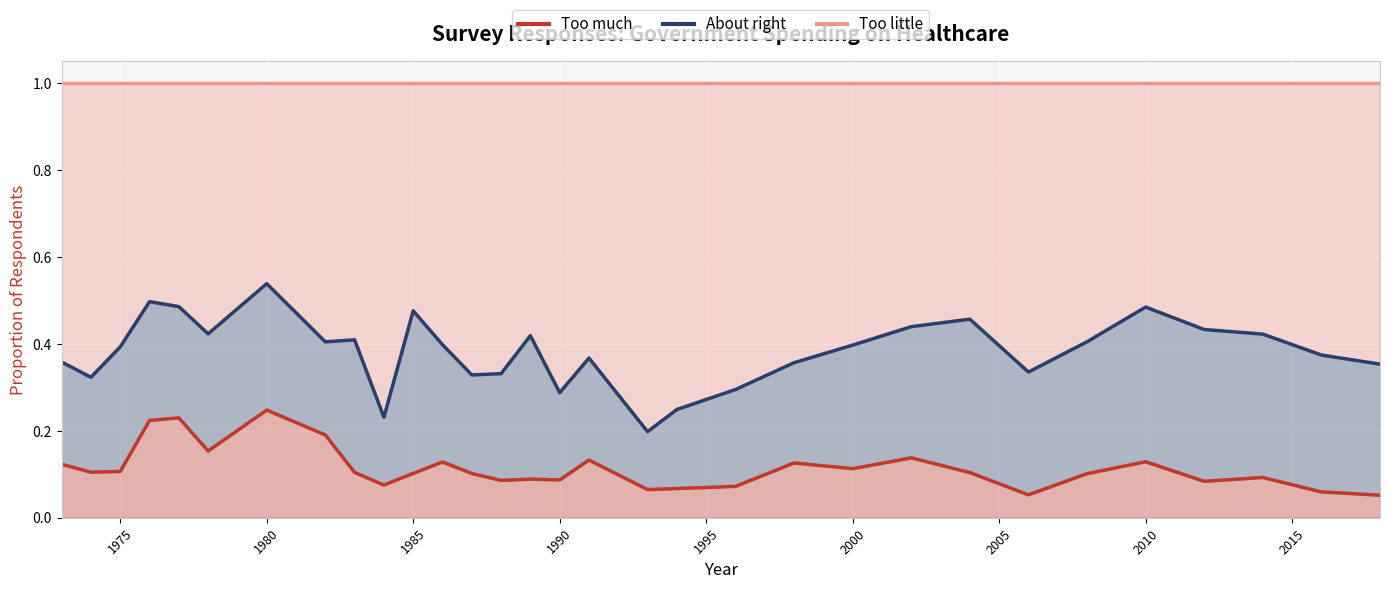

Rank the categories by Too much value from lowest to highest.

2018, 2006, 2016, 1993, 1994, 1996, 1984, 2012, 1988, 1990, 1989, 2014, 2008, 1987, 1985, 2004, 1983, 1974, 1975, 2000, 1973, 1998, 1986, 2010, 1991, 2002, 1978, 1982, 1976, 1977, 1980